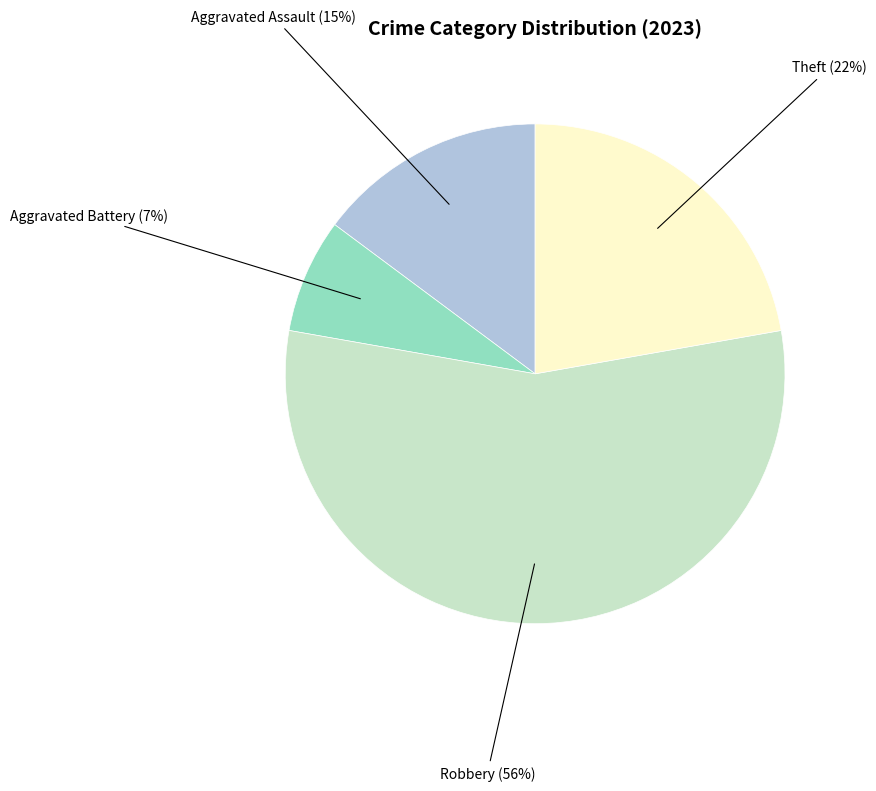

Is there any slice that represents more than half of the pie?

Yes